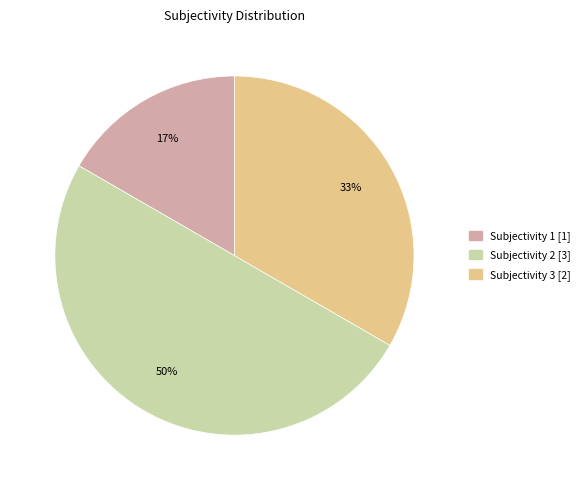

To the nearest percent, what is the difference between the largest and smallest slice percentages?

33%